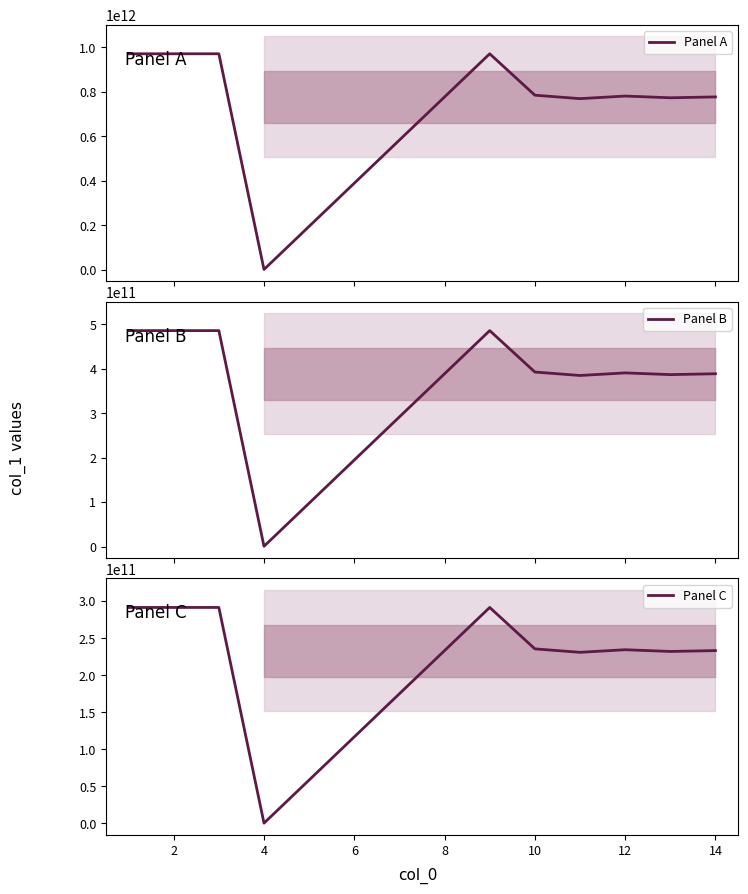

How many interior local valleys does the Panel C series have?

4